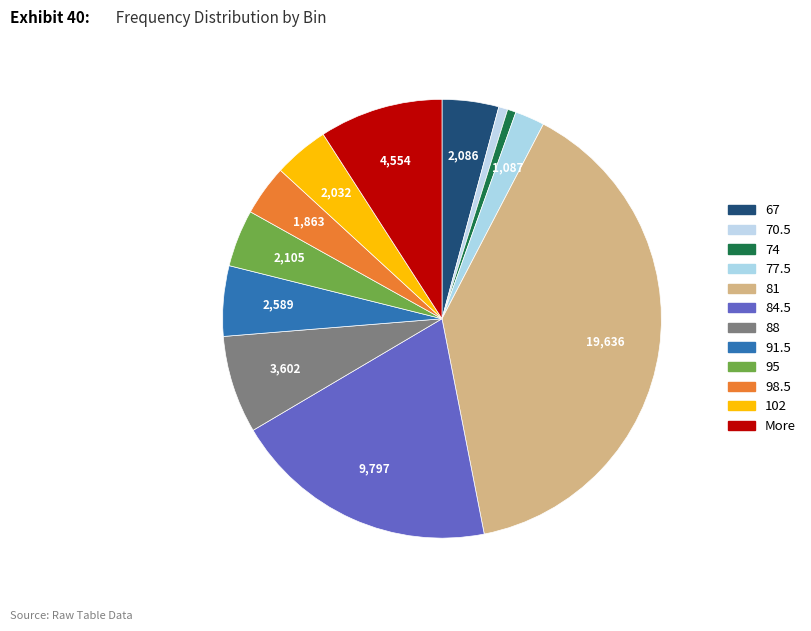

To the nearest percent, what portion does 84.5 represent?

20%